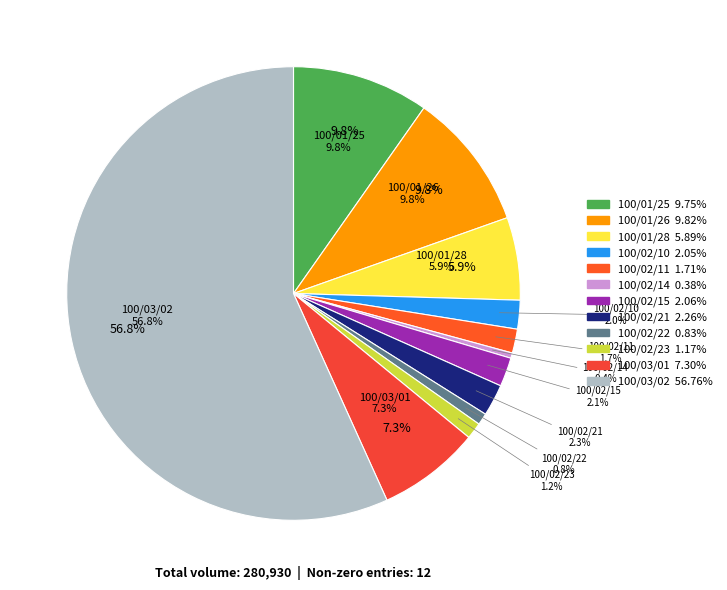

Do 100/02/15 and 100/01/25 together represent more than half of the pie?

No